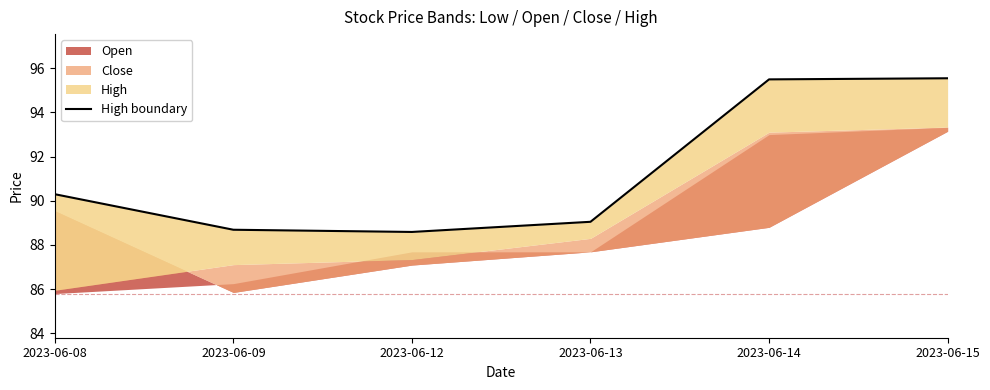

What is the value of the 2nd point from the left?

88.7